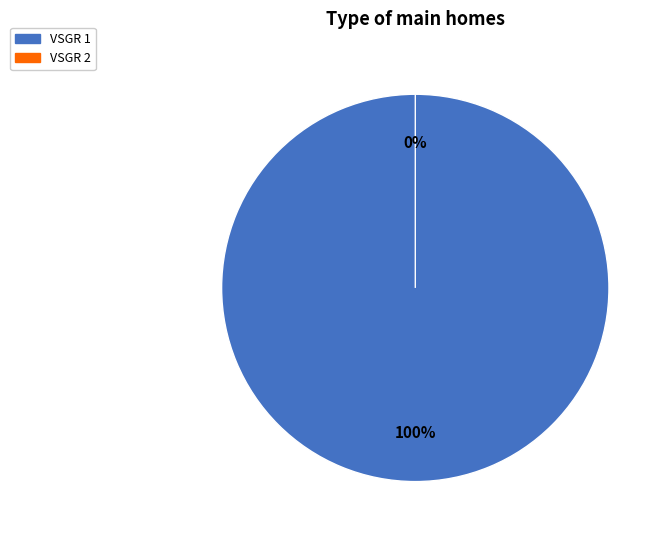

The VSGR 1 slice represents 95% of the pie. True or false?

False